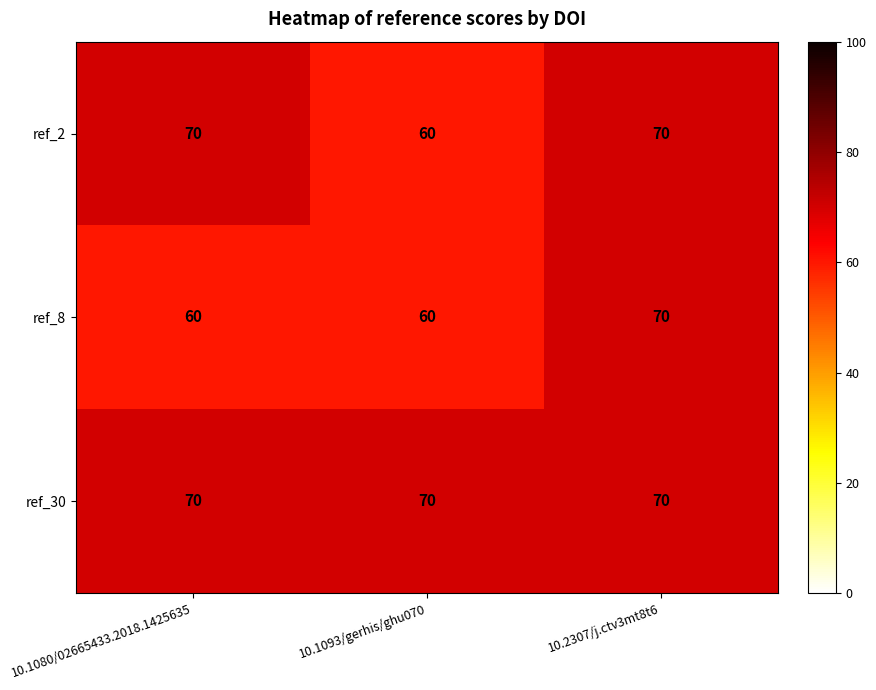

How many distinct data groups are displayed?

3